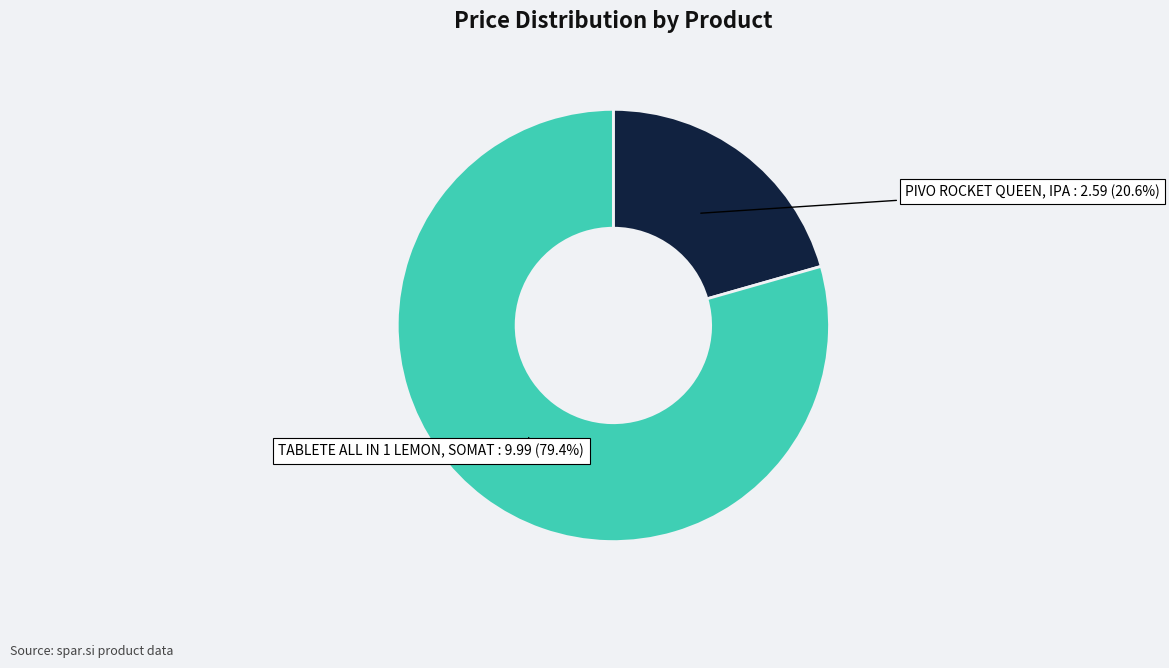

Is there a majority slice in this chart?

Yes